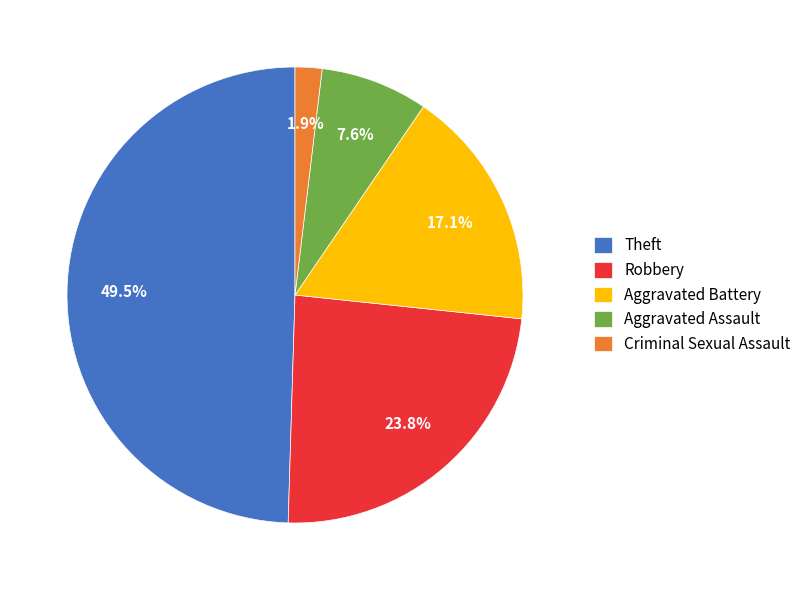

Rank the categories by value from lowest to highest.

Criminal Sexual Assault, Aggravated Assault, Aggravated Battery, Robbery, Theft